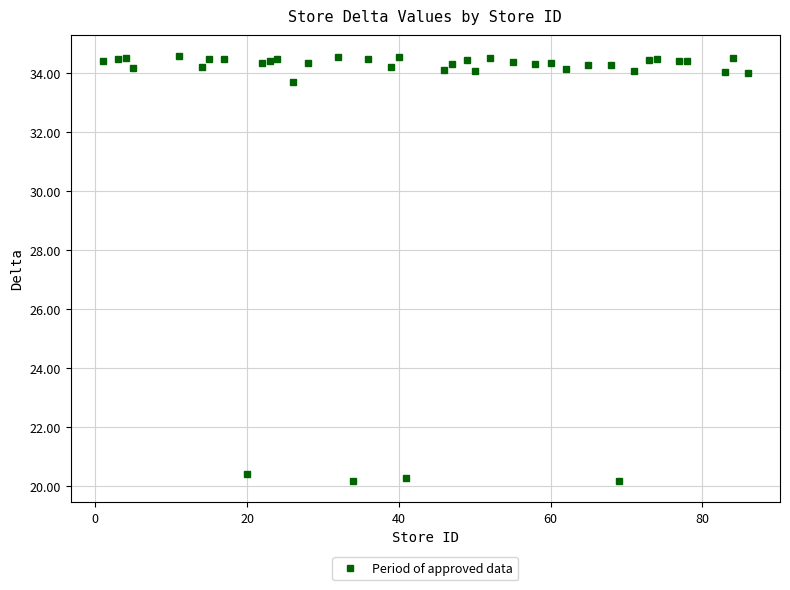

The chart shows a value of 62.2 at 40. True or false?

False